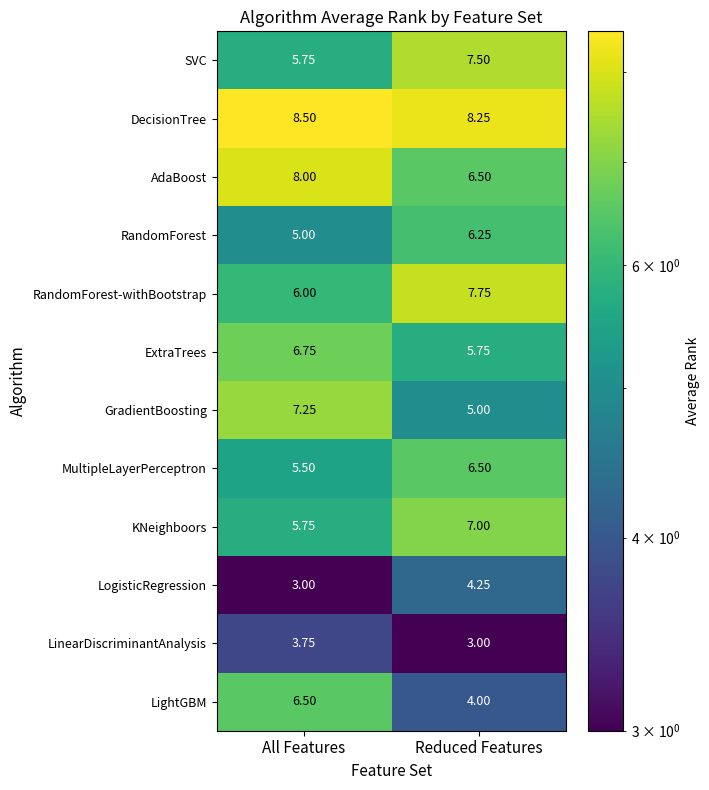

At which label is LinearDiscriminantAnalysis closest to 3?

Reduced Features